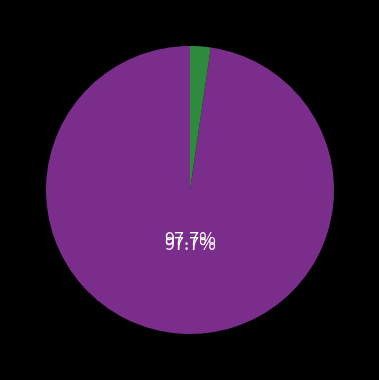

Is there a majority slice in this chart?

Yes